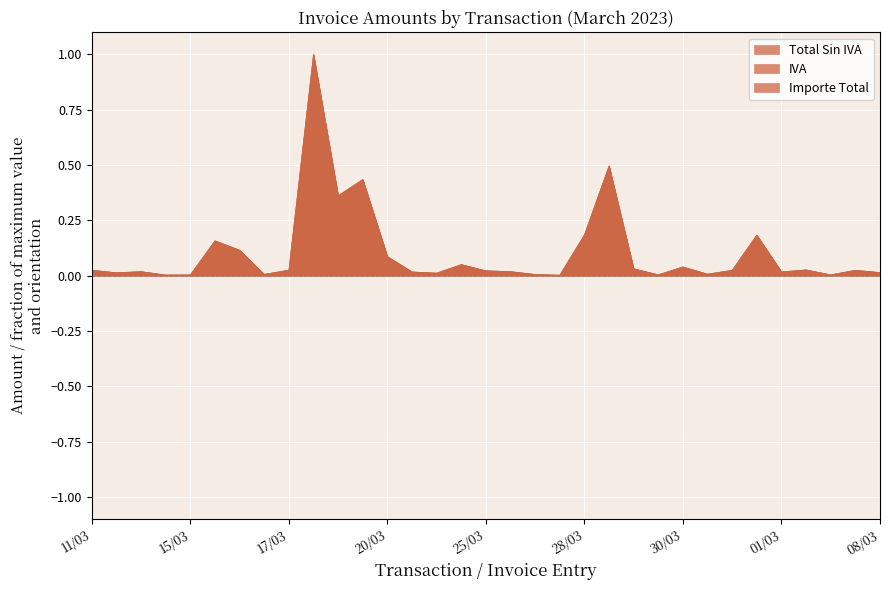

Does the chart display data point markers on the line(s)?

No